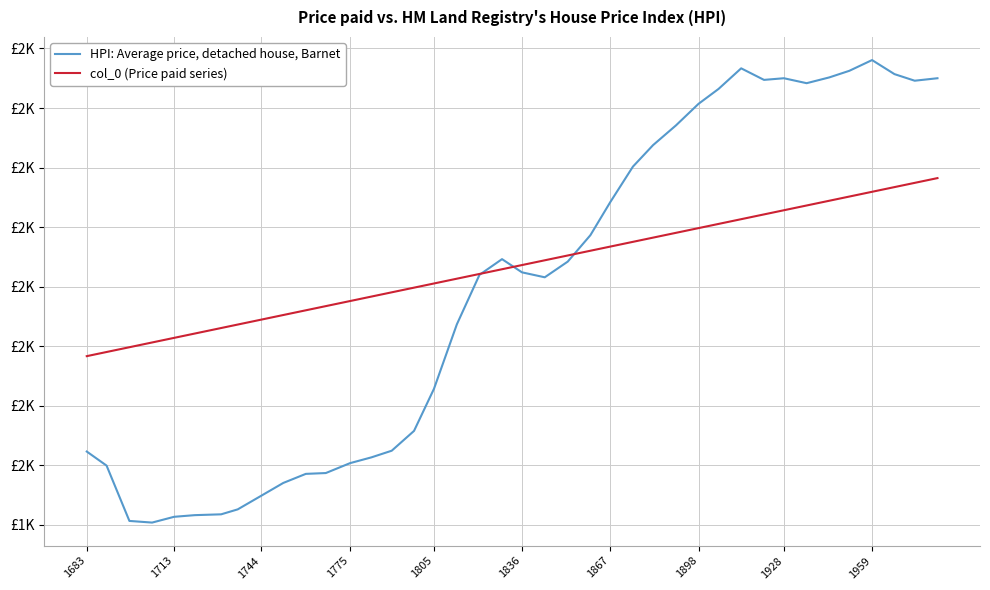

At which category is the sum across all series the highest?

1959